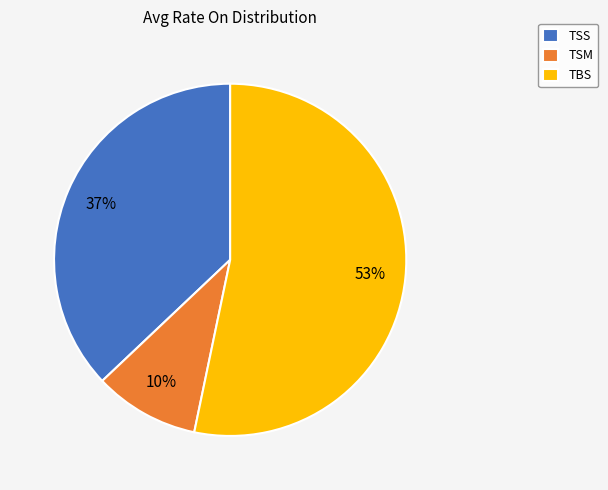

To the nearest percent, what is the average slice percentage?

33%